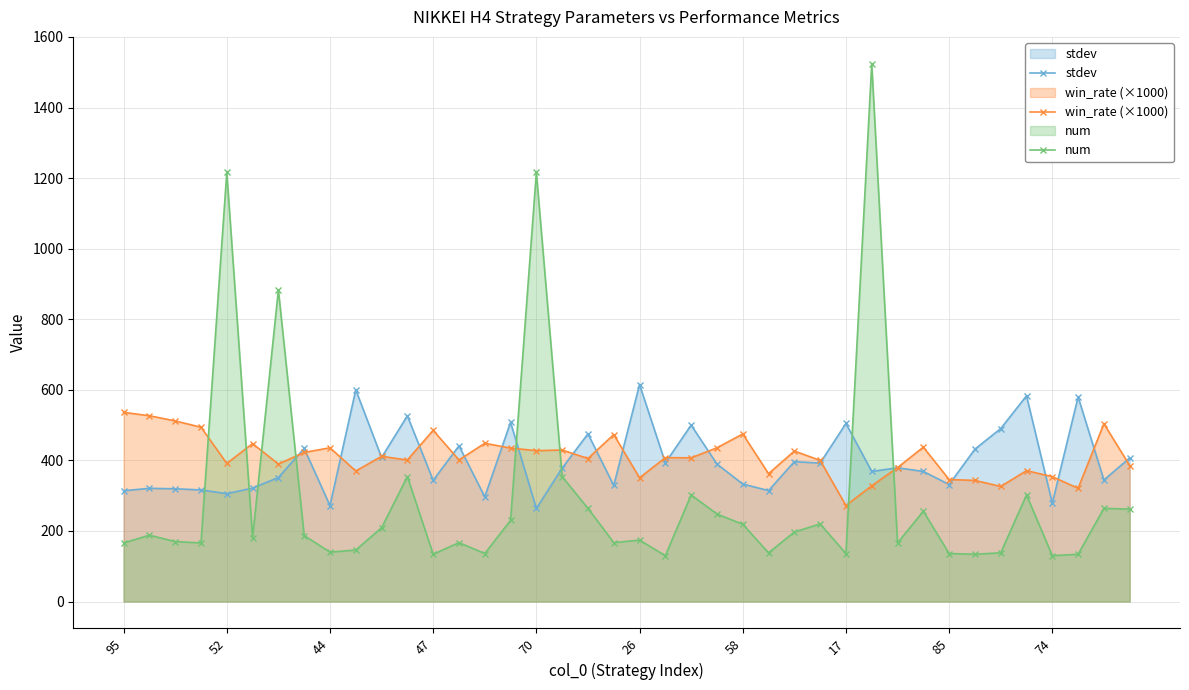

After their last crossing, which series has the higher values: num or stdev?

stdev